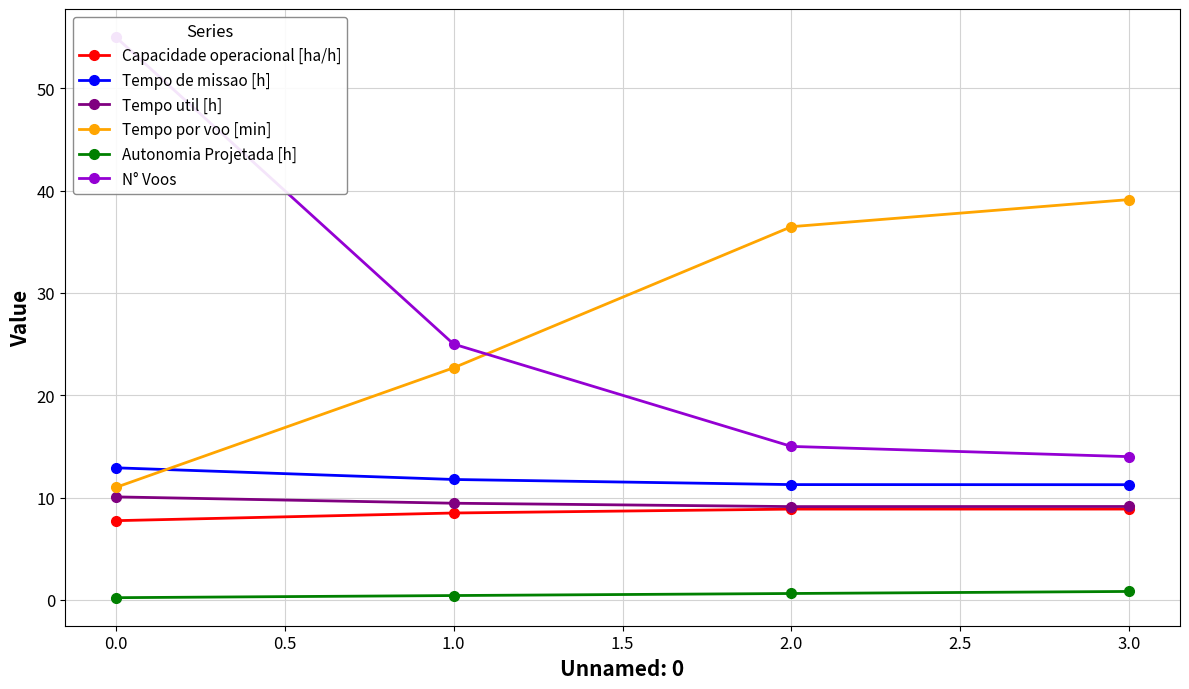

What is the minimum value for Autonomia Projetada [h]?

0.2